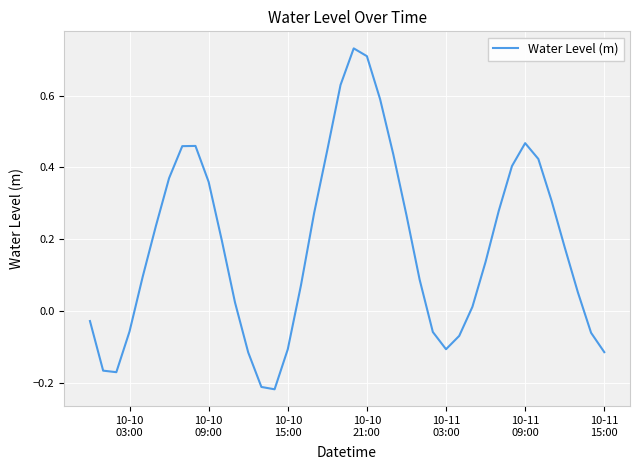

Is this an area chart (filled region under the line)?

No